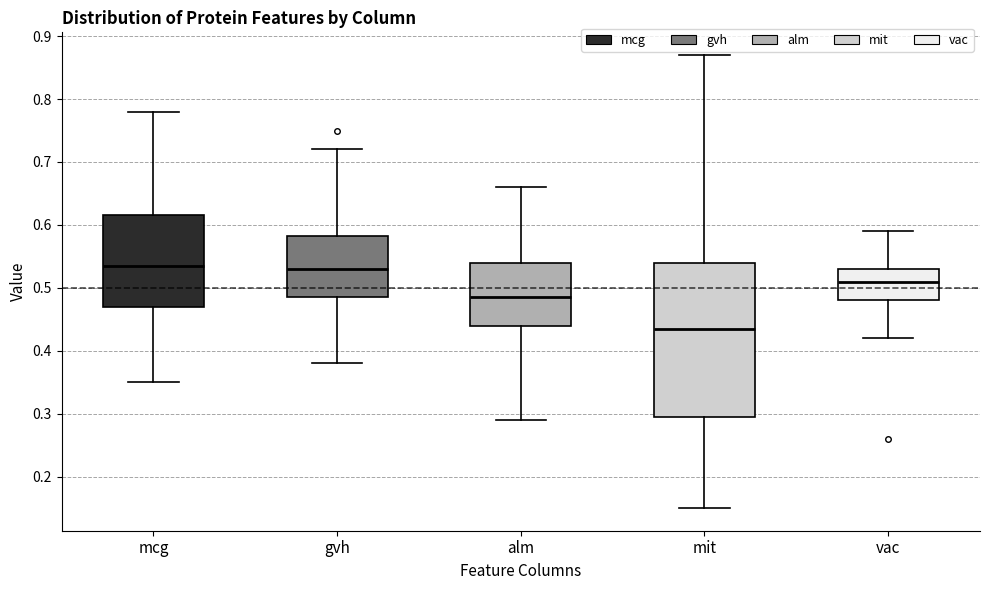

Reading left to right, transcribe this box plot: for each box, give where its median line is, the range the box spans, and where its two whiskers end, as read against the y-axis. The values are not printed on the chart, so give them approximately, as read against the axis.

mcg: median 0.54, box 0.47 to 0.62, whiskers 0.35 to 0.78
gvh: median 0.53, box 0.49 to 0.58, whiskers 0.38 to 0.72
alm: median 0.49, box 0.44 to 0.54, whiskers 0.29 to 0.66
mit: median 0.44, box 0.30 to 0.54, whiskers 0.15 to 0.87
vac: median 0.51, box 0.48 to 0.53, whiskers 0.42 to 0.59